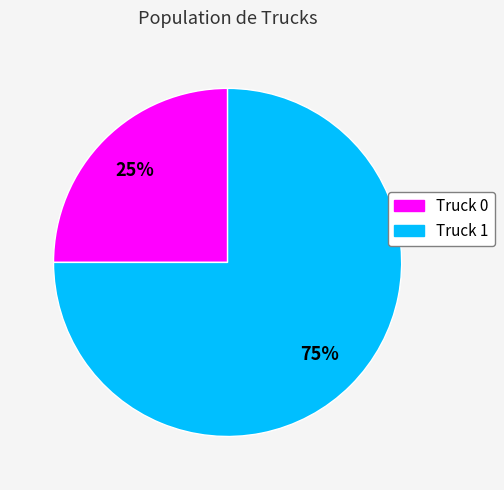

Is it true that Truck 0 is 13% of the pie?

False